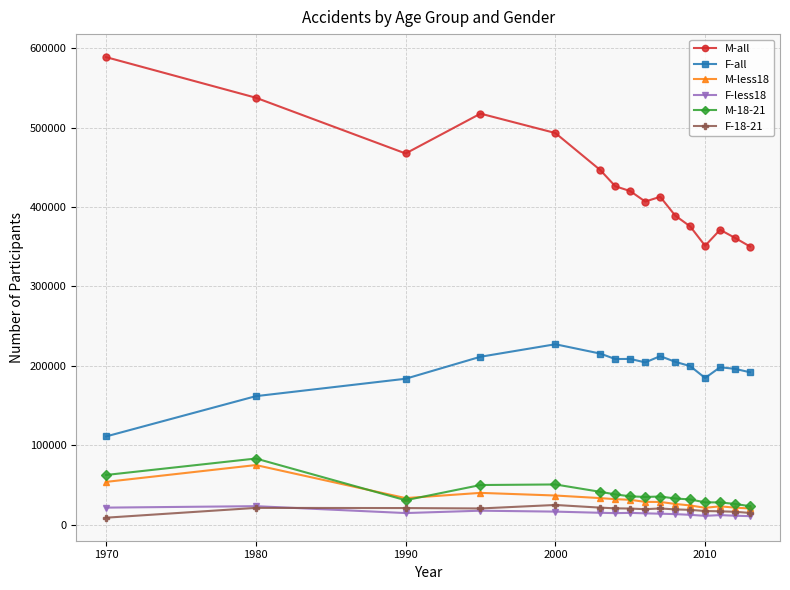

True or false: M-18-21 has more than 2 points higher than both neighbors.

True